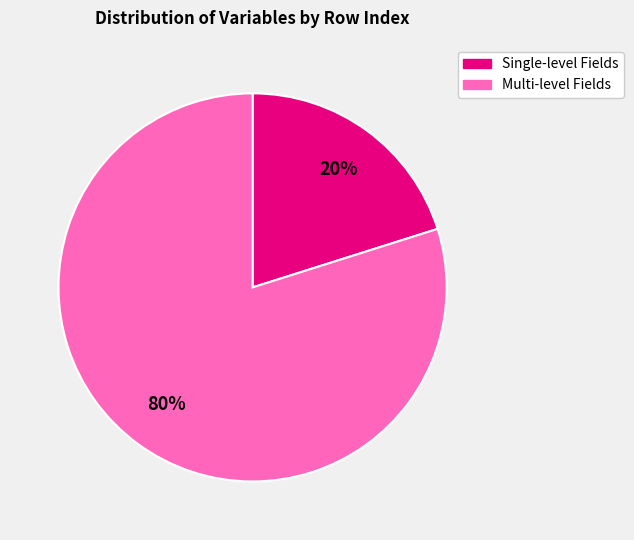

Is there any slice that represents more than half of the pie?

Yes